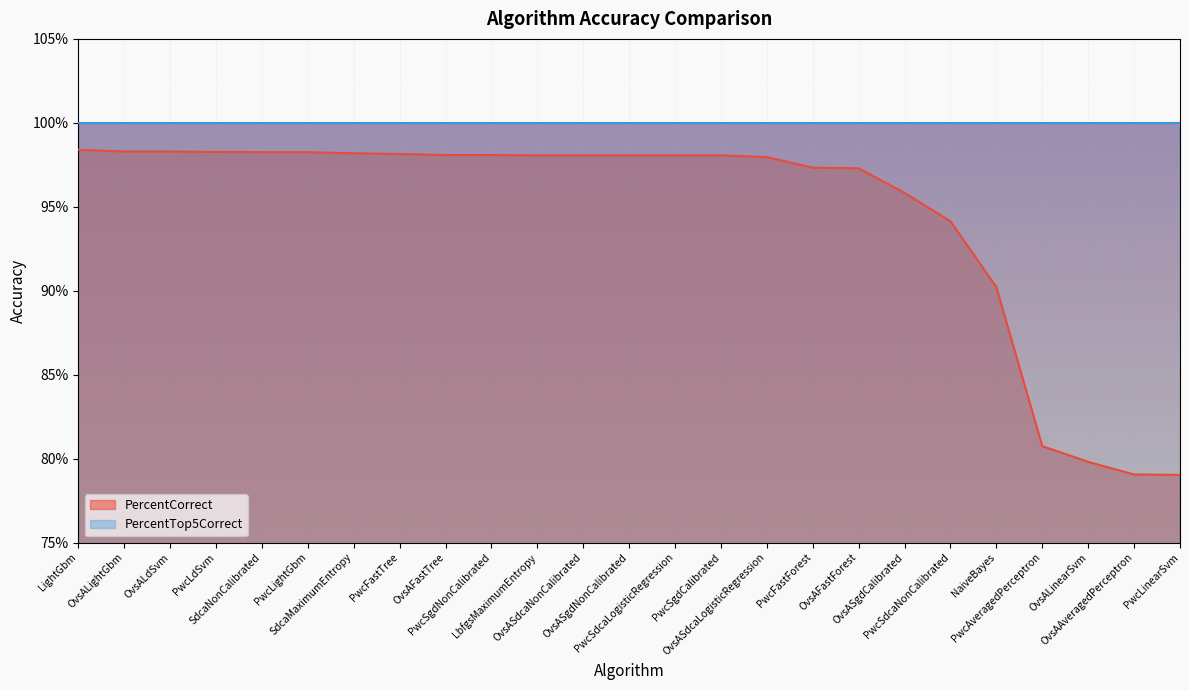

What is the greatest value displayed?

1.0